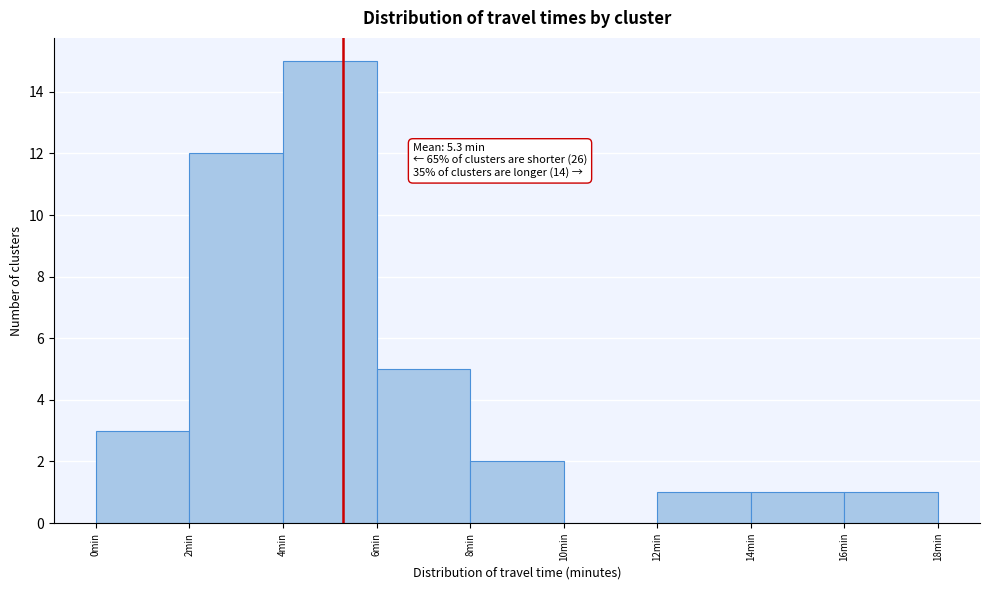

Which range on the x-axis has the tallest bar?

4 to 6